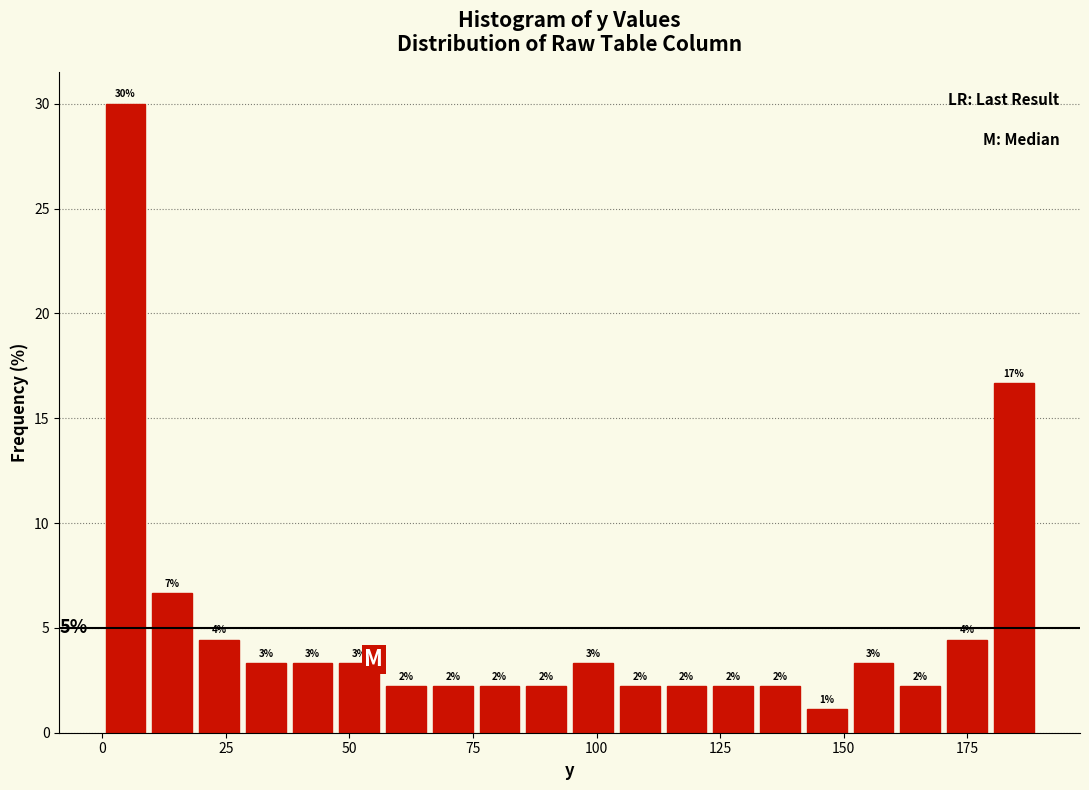

Read against the x-axis, roughly where is the centre of the tallest bar?

5